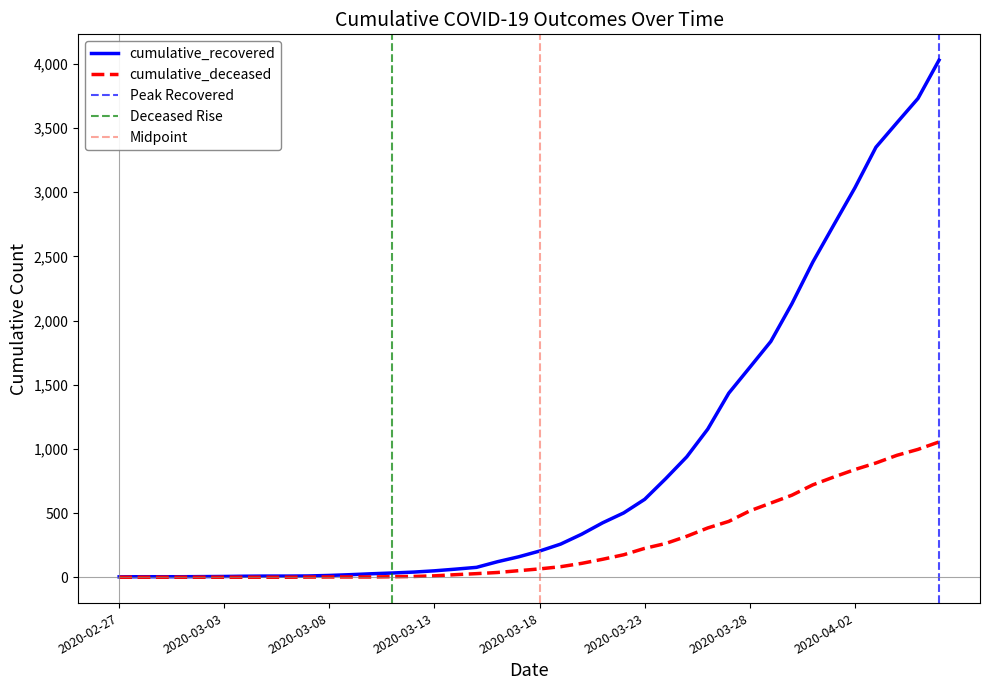

What is the difference between the cumulative_recovered values at 2020-03-04 and 2020-03-30?

2122